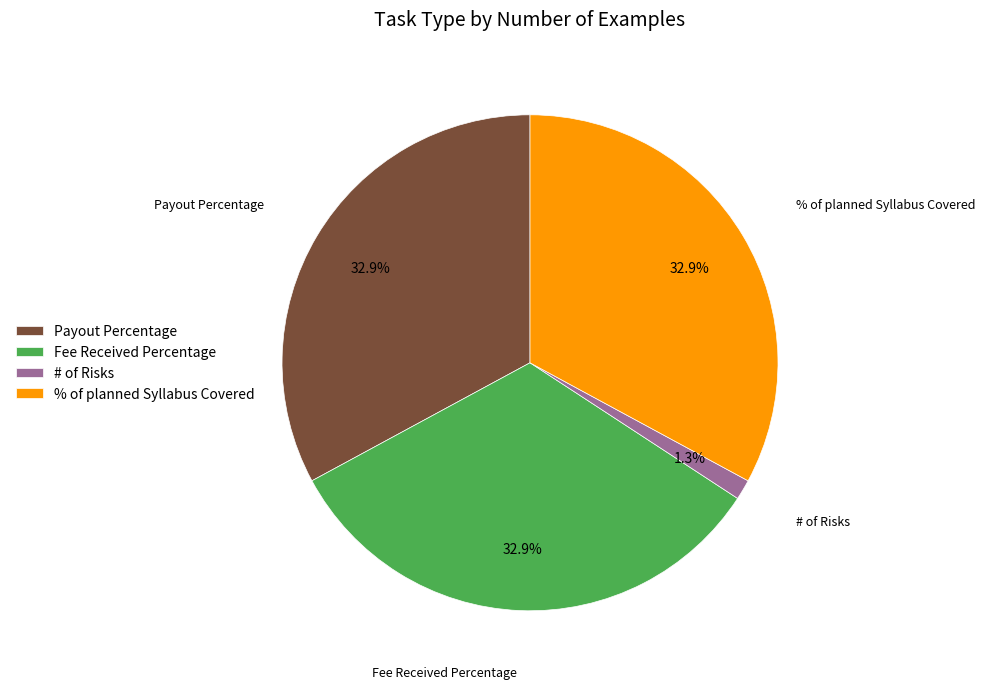

Does Fee Received Percentage represent more than half of the total?

No